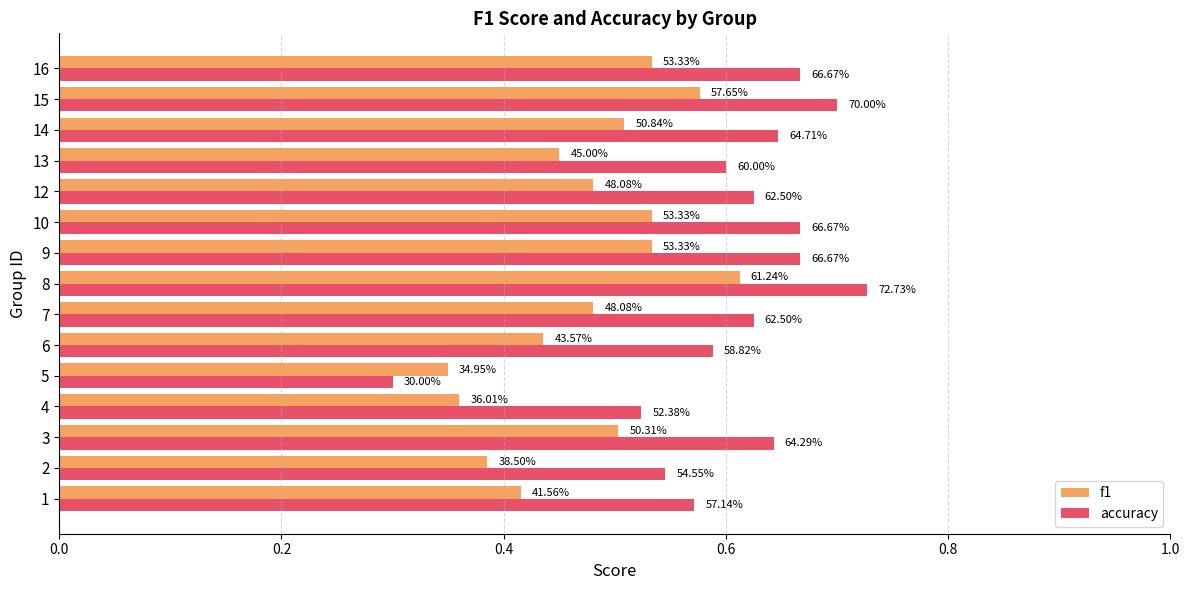

What are all the series names shown in the legend?

f1, accuracy